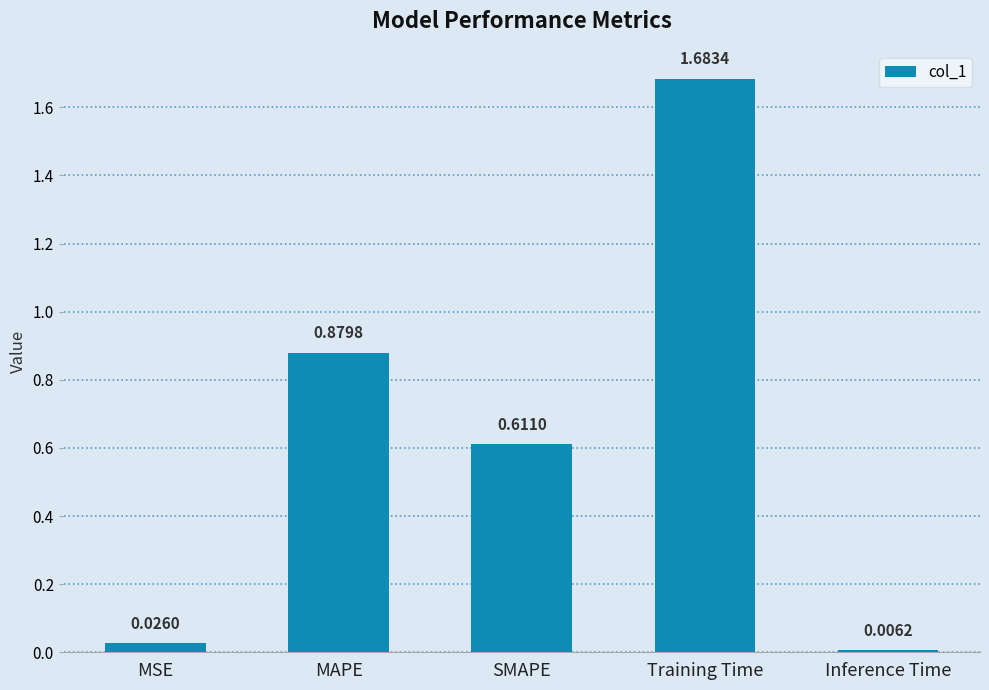

List the labels in order of value, smallest first.

Inference Time, MSE, SMAPE, MAPE, Training Time